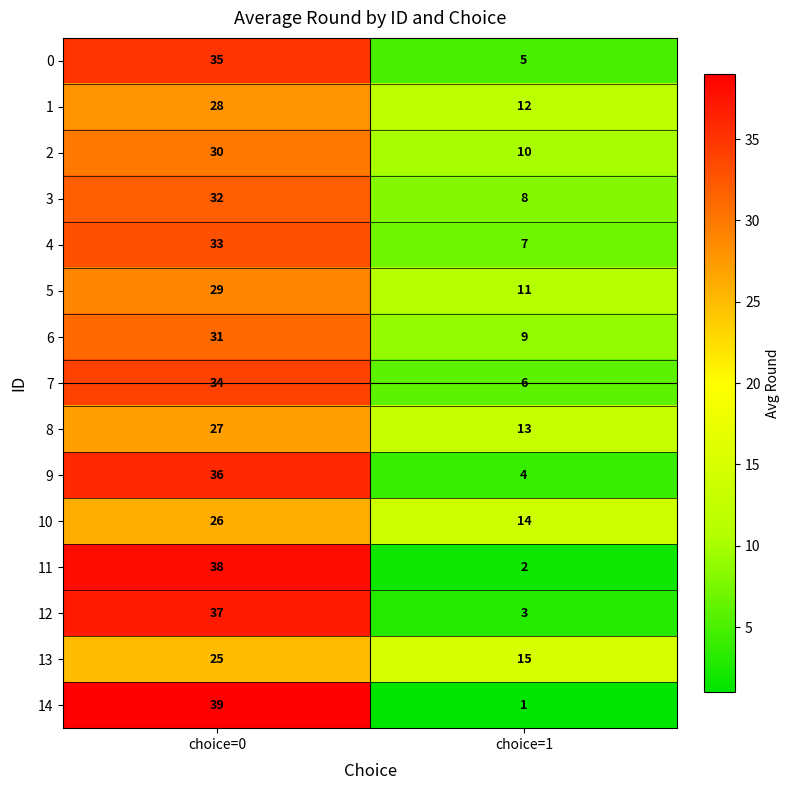

What is the sum of all 4 values?

40